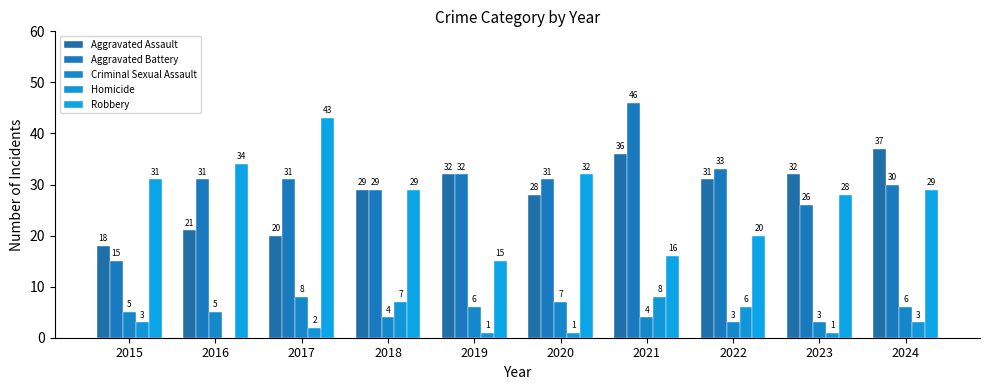

What is the total value across all series at 2022?

93